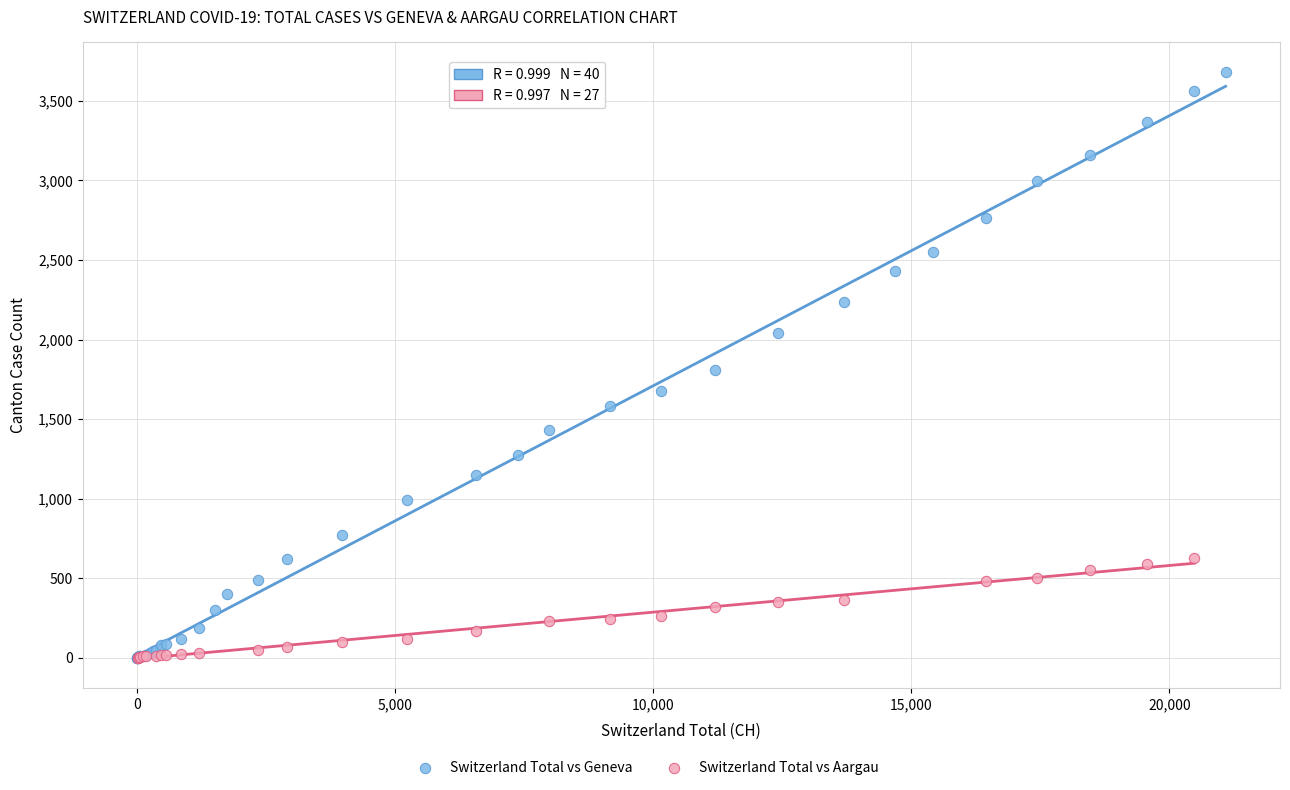

Which series reaches the maximum Y coordinate?

Switzerland Total vs Geneva